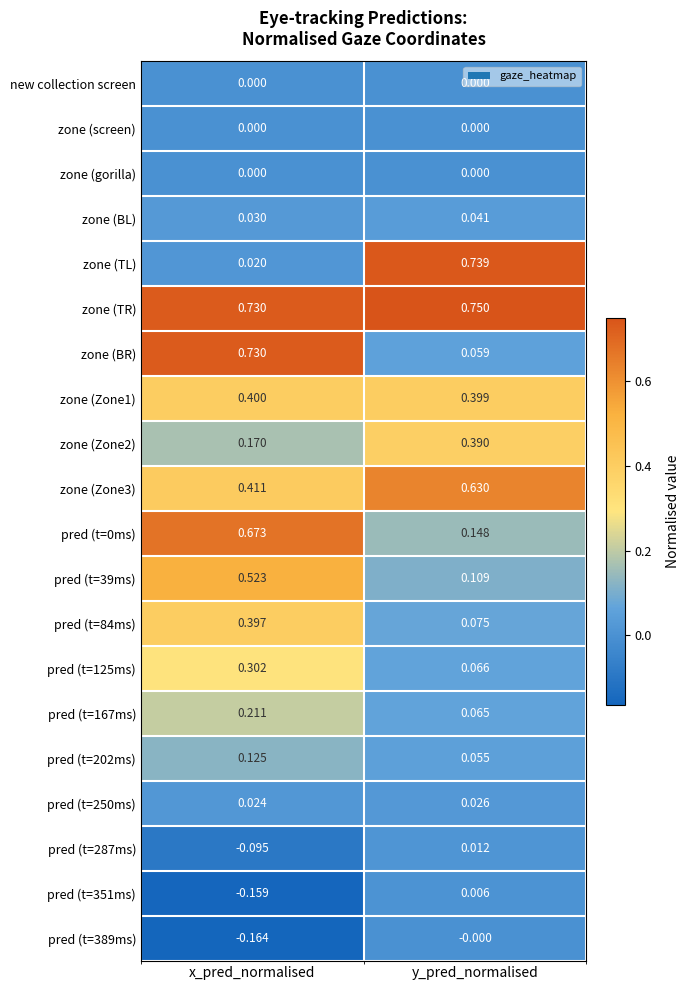

Which label corresponds to the largest value in the chart?

y_pred_normalised